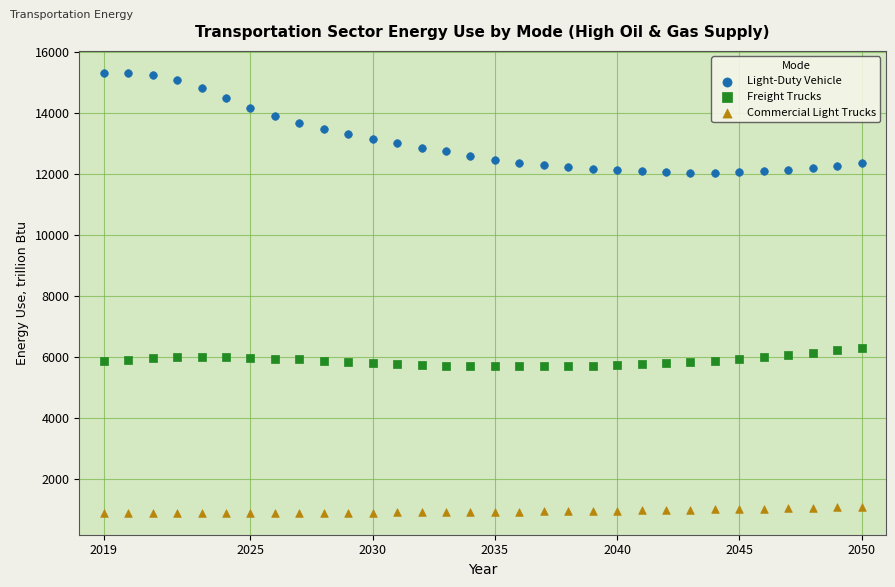

Which series contains the highest Y value?

Light-Duty Vehicle